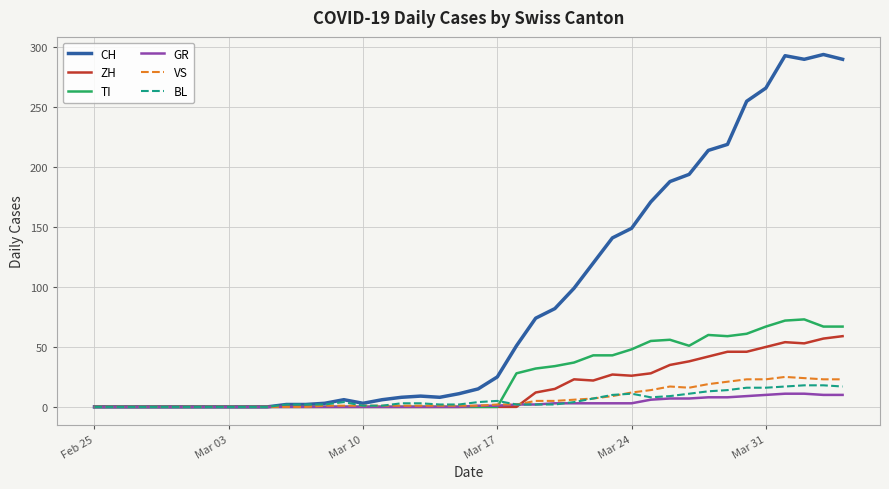

What is the maximum value shown in the chart?

294